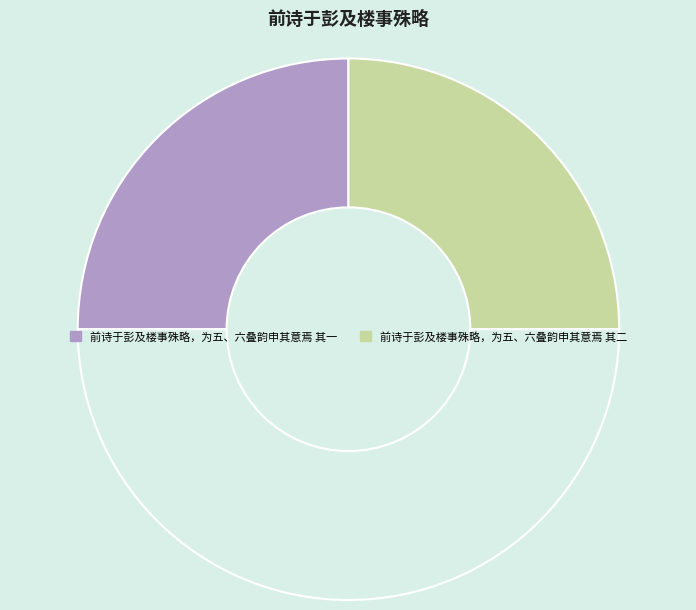

How many slices are in this pie chart?

3